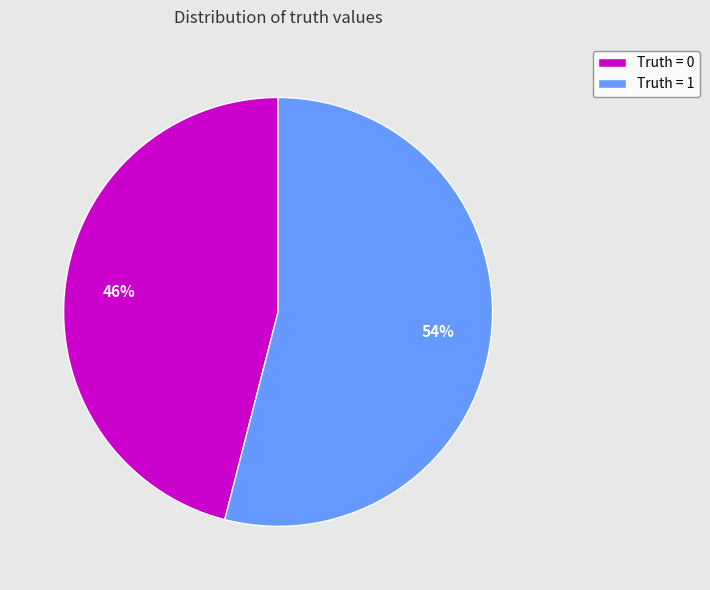

To the nearest percent, what portion does Truth = 0 represent?

46%